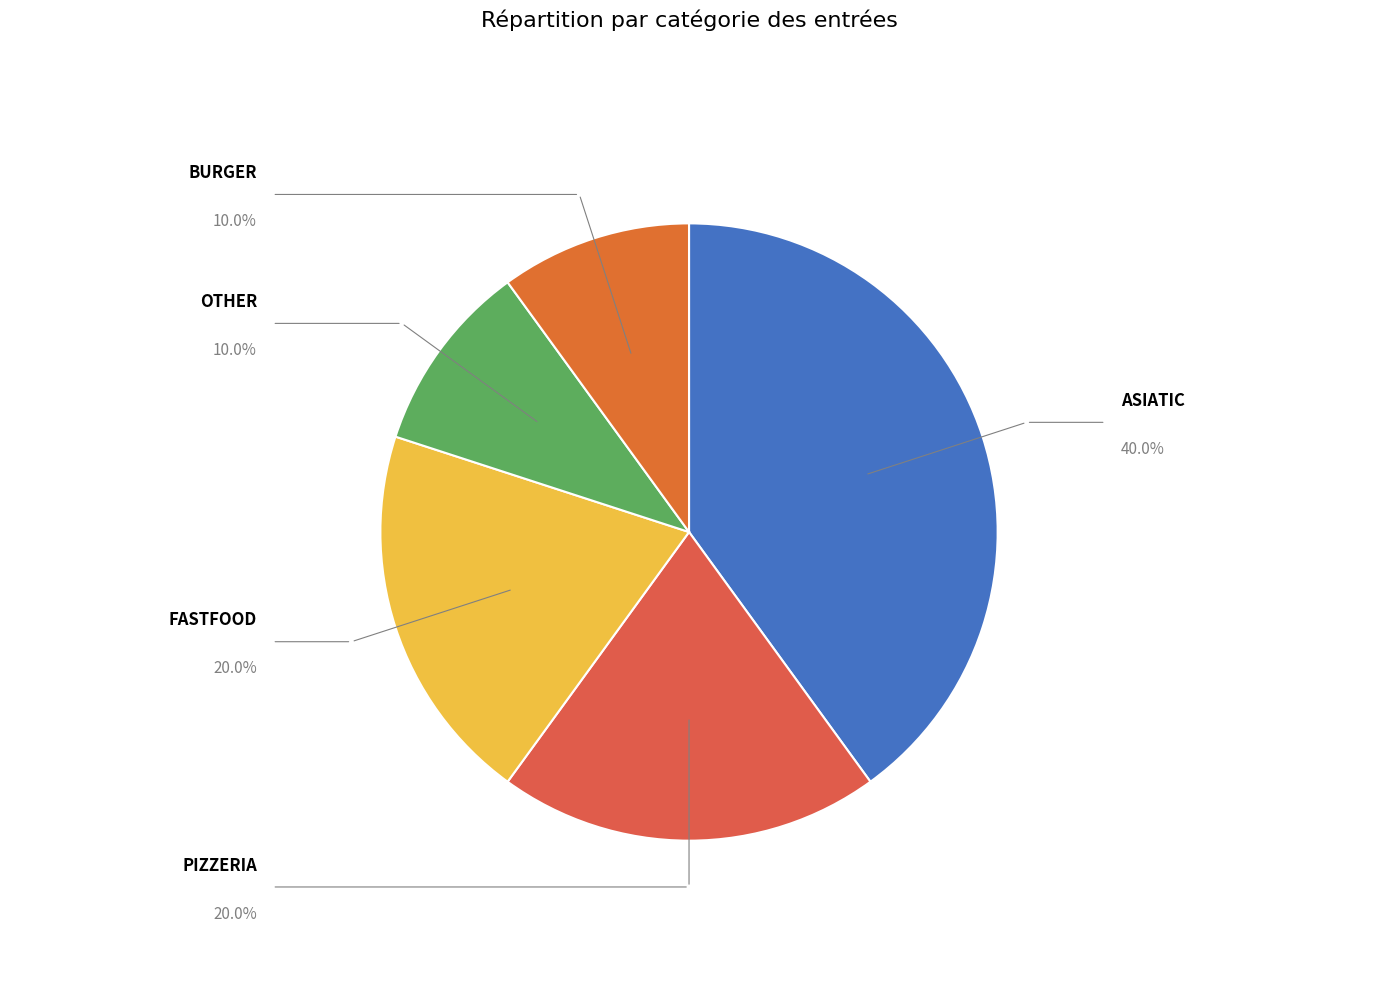

To the nearest percent, what portion does BURGER represent?

10%